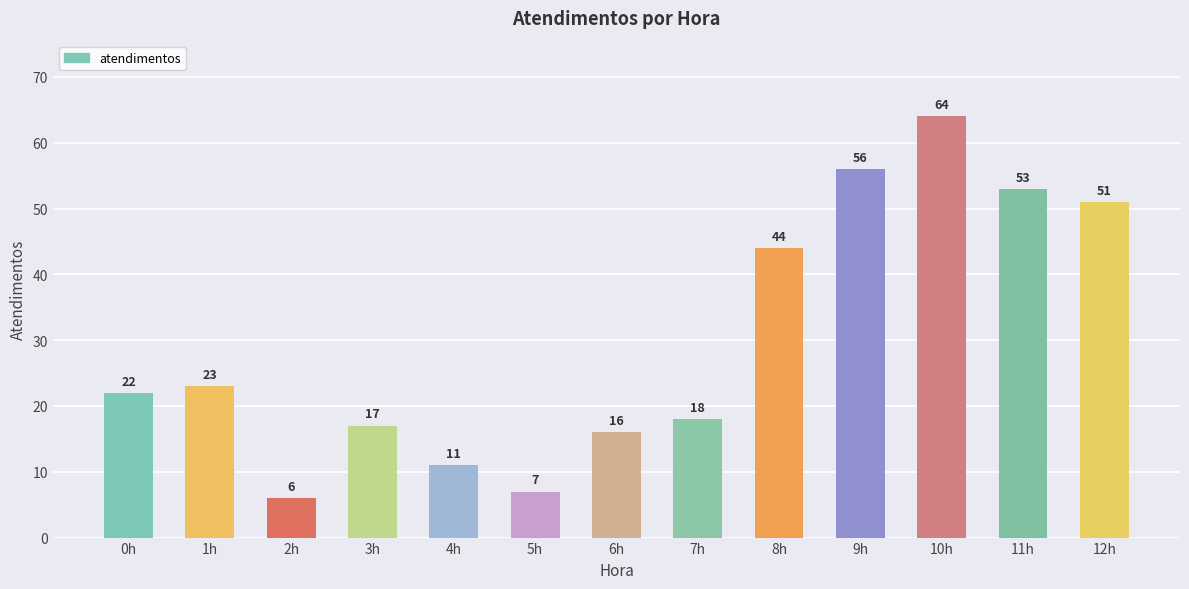

What is the smallest value displayed?

6